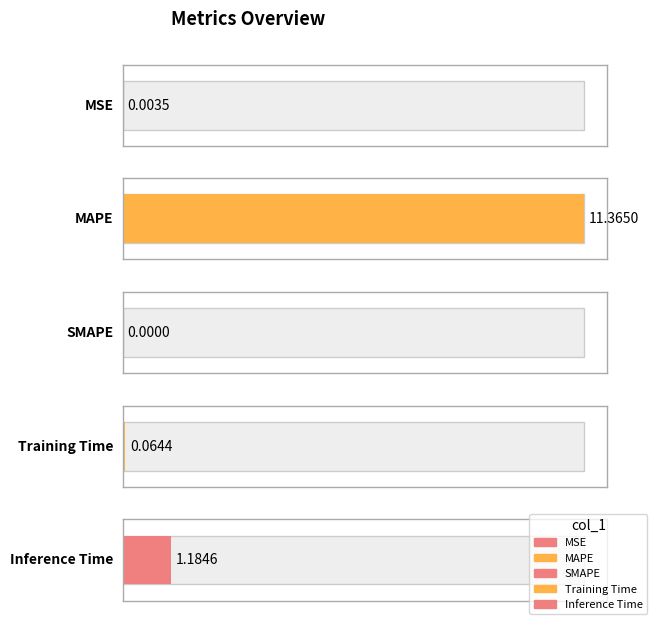

The chart shows a value of 6.3 at MAPE. True or false?

False